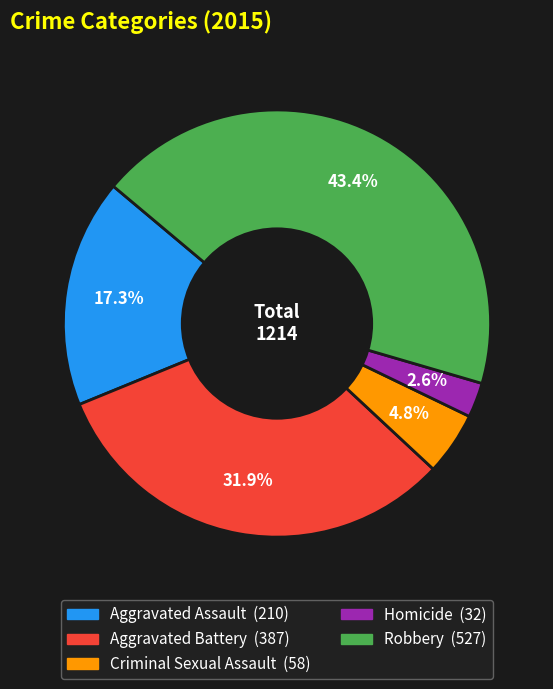

Is the sum of Aggravated Battery and Aggravated Assault greater than half?

No